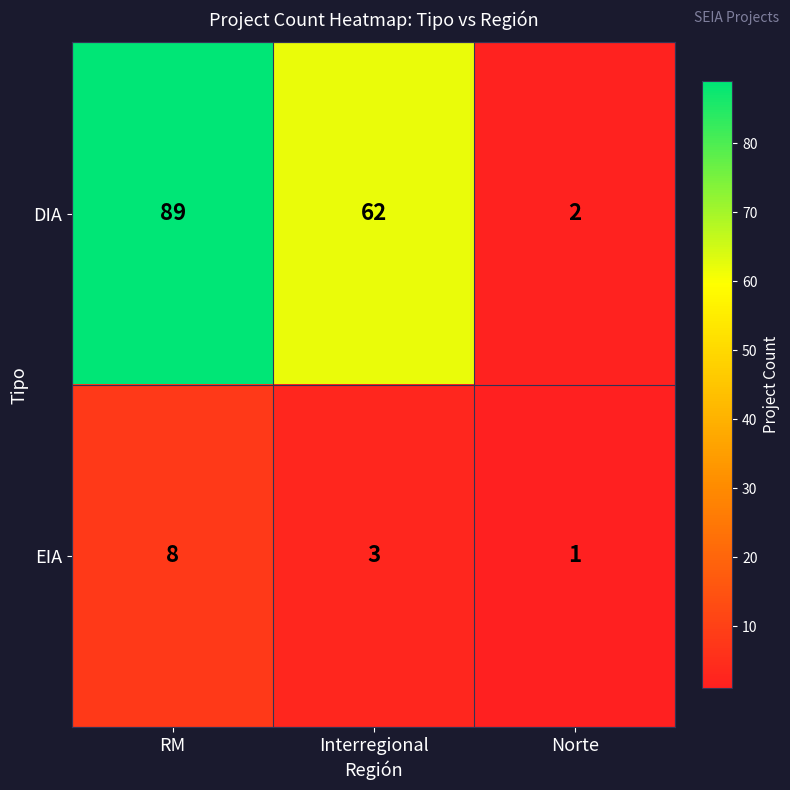

Which category has the lowest value across all series?

Norte